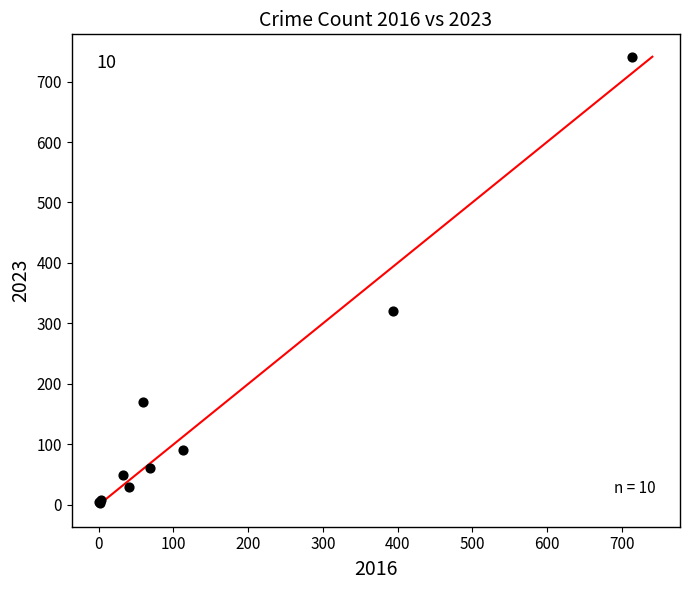

What Y value in the scatter plot is closest to 372?

321